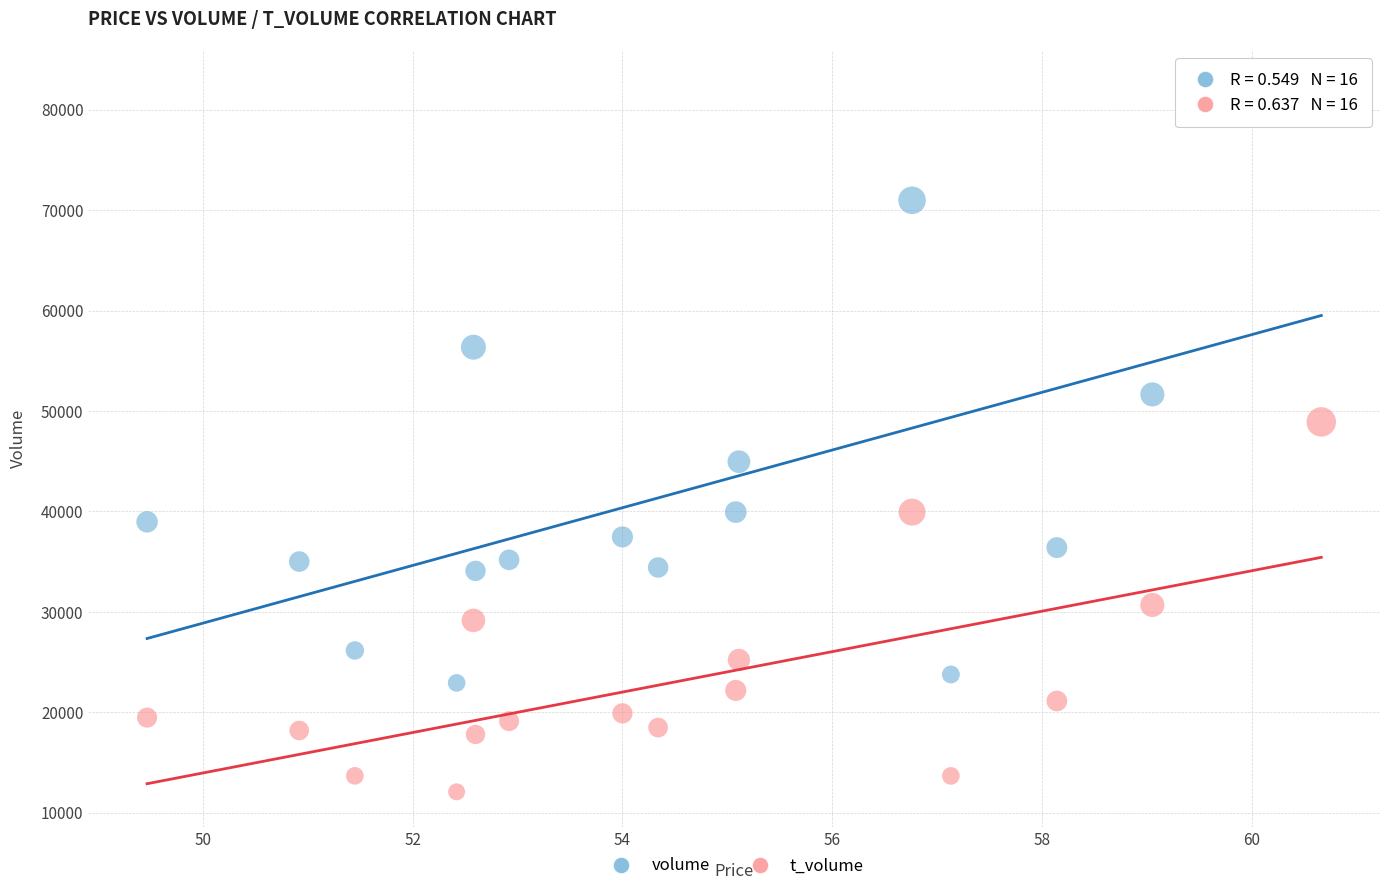

In the volume series, what Y value is closest to 52685?

51656